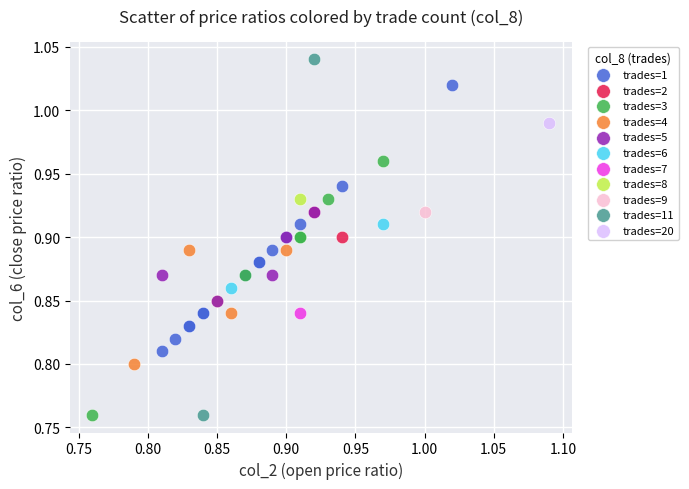

What are all the series names shown in the legend?

trades=1, trades=2, trades=3, trades=4, trades=5, trades=6, trades=7, trades=8, trades=9, trades=11, trades=20